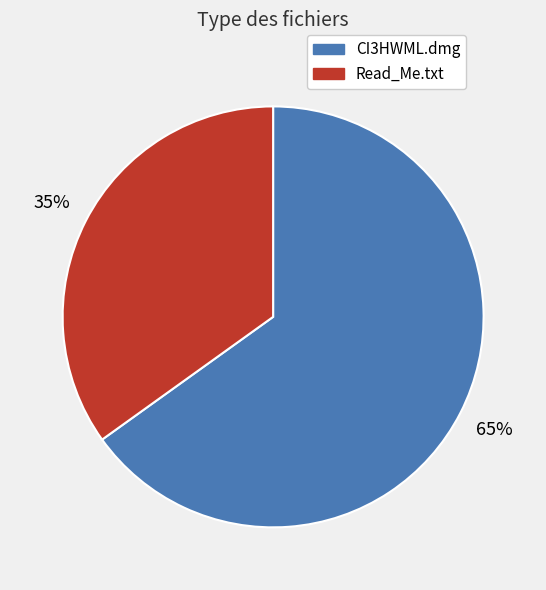

To the nearest percent, what percentage of the pie is Read_Me.txt?

35%